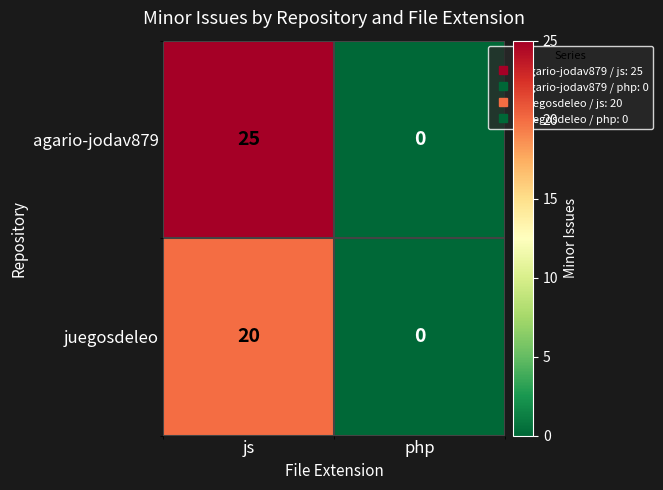

How many distinct data groups are displayed?

2